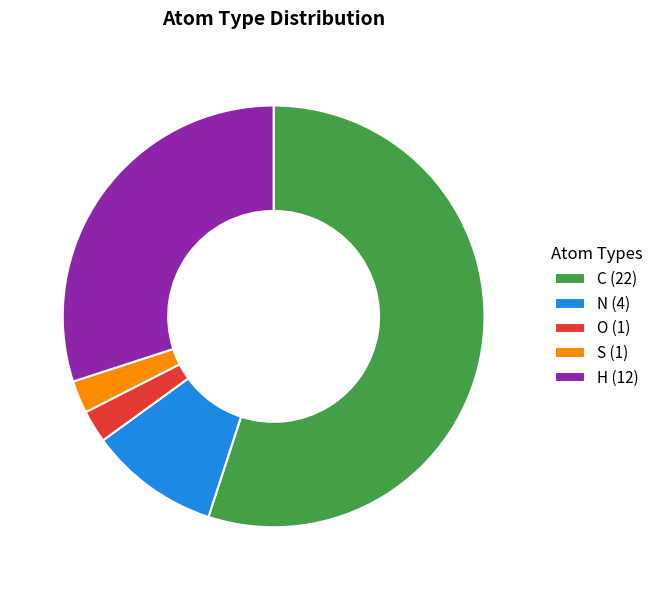

True or false: S (1) accounts for 2% of the total.

True